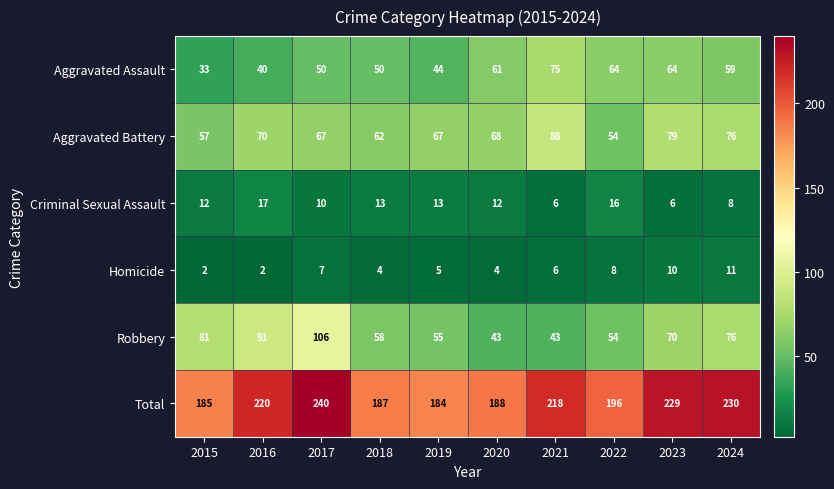

At which category is the sum across all series the highest?

2017